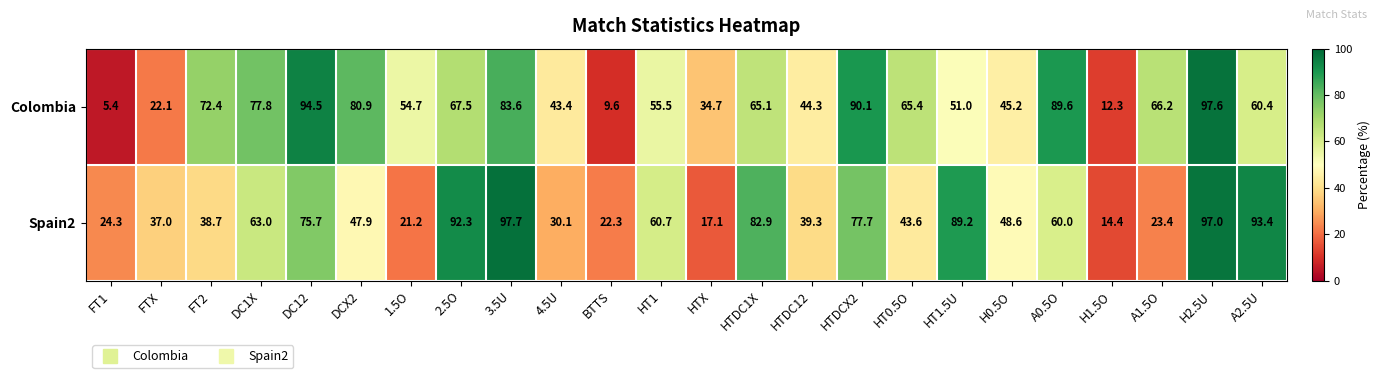

Count the number of categories in the chart.

24